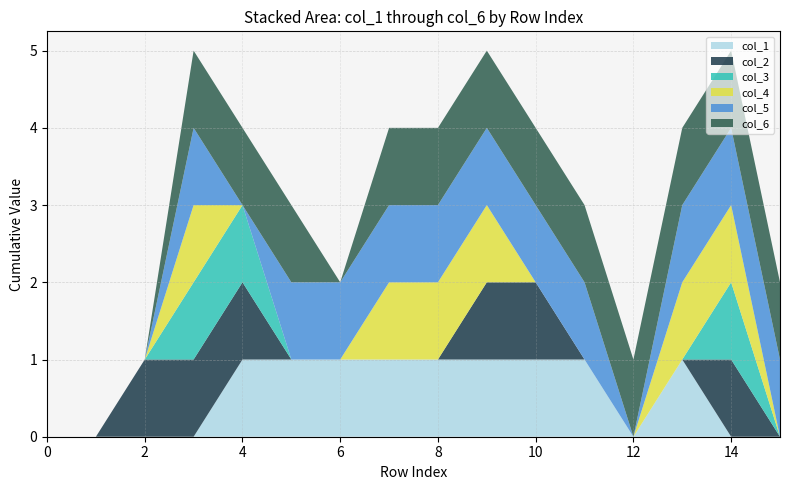

Reading left to right, list all the values displayed in this chart.

col_1: 0=0	1=0	2=0	3=0	4=1	5=1	6=1	7=1	8=1	9=1	10=1	11=1	12=0	13=1	14=0	15=0
col_2: 0=0	1=0	2=1	3=1	4=1	5=0	6=0	7=0	8=0	9=1	10=1	11=0	12=0	13=0	14=1	15=0
col_3: 0=0	1=0	2=0	3=1	4=1	5=0	6=0	7=0	8=0	9=0	10=0	11=0	12=0	13=0	14=1	15=0
col_4: 0=0	1=0	2=0	3=1	4=0	5=0	6=0	7=1	8=1	9=1	10=0	11=0	12=0	13=1	14=1	15=0
col_5: 0=0	1=0	2=0	3=1	4=0	5=1	6=1	7=1	8=1	9=1	10=1	11=1	12=0	13=1	14=1	15=1
col_6: 0=0	1=0	2=0	3=1	4=1	5=1	6=0	7=1	8=1	9=1	10=1	11=1	12=1	13=1	14=1	15=1